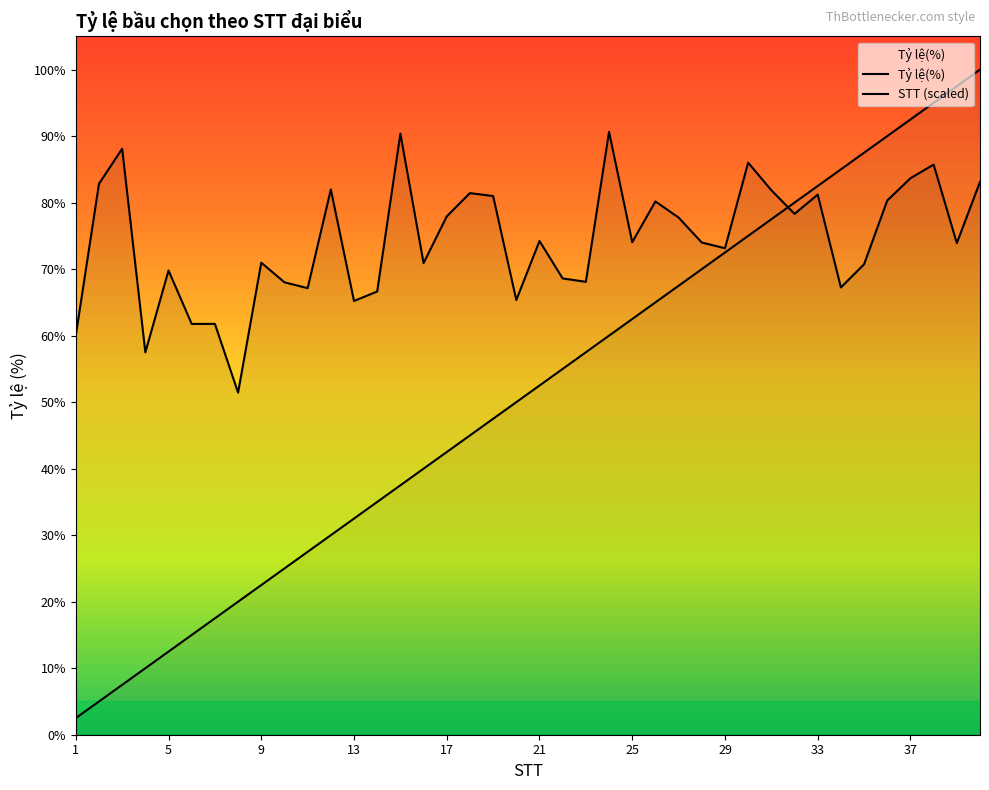

What is the total value across all series at 5?

82.3